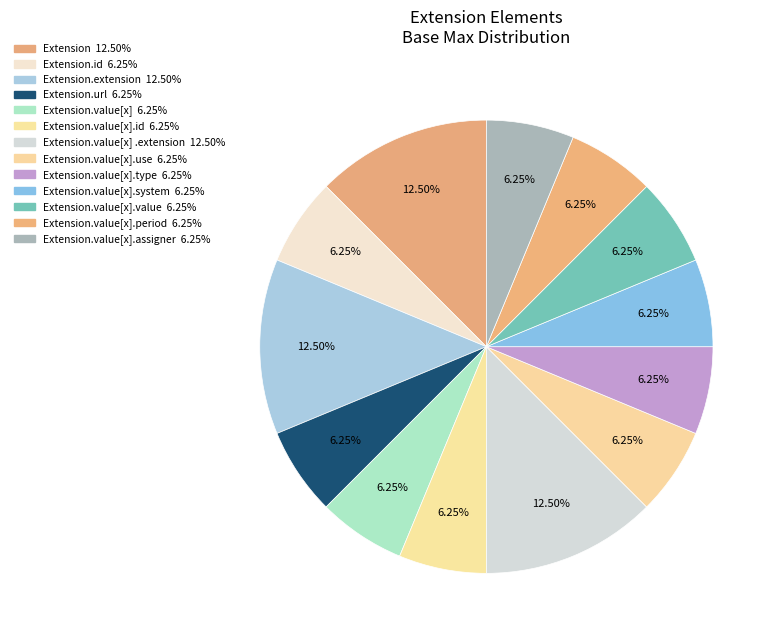

How many slices are in this pie chart?

13